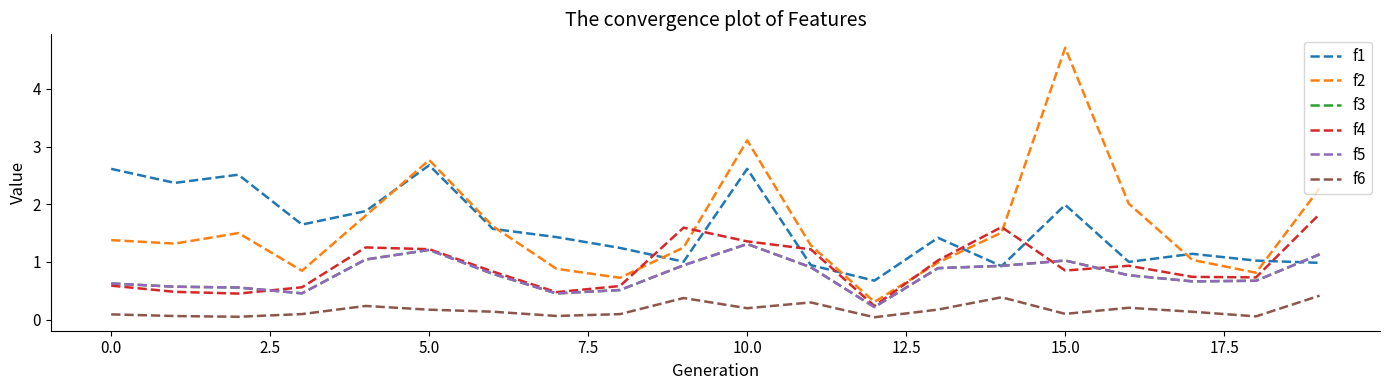

How many interior local peaks does the f6 series have?

5